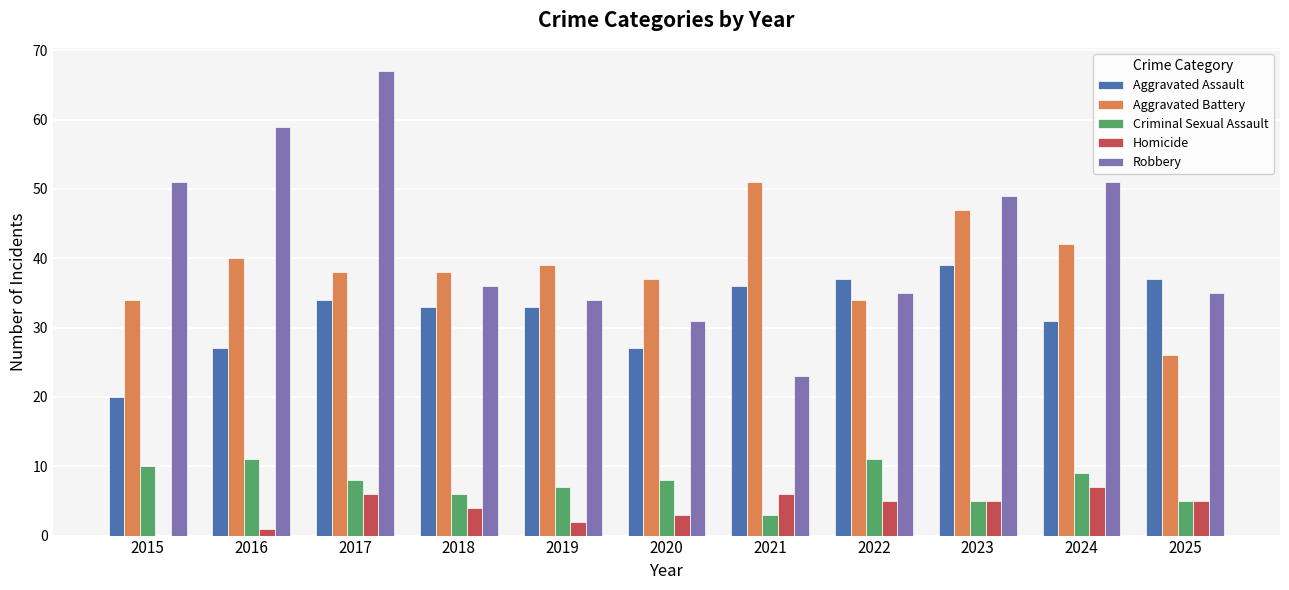

At which label does Homicide first exceed 5?

2017